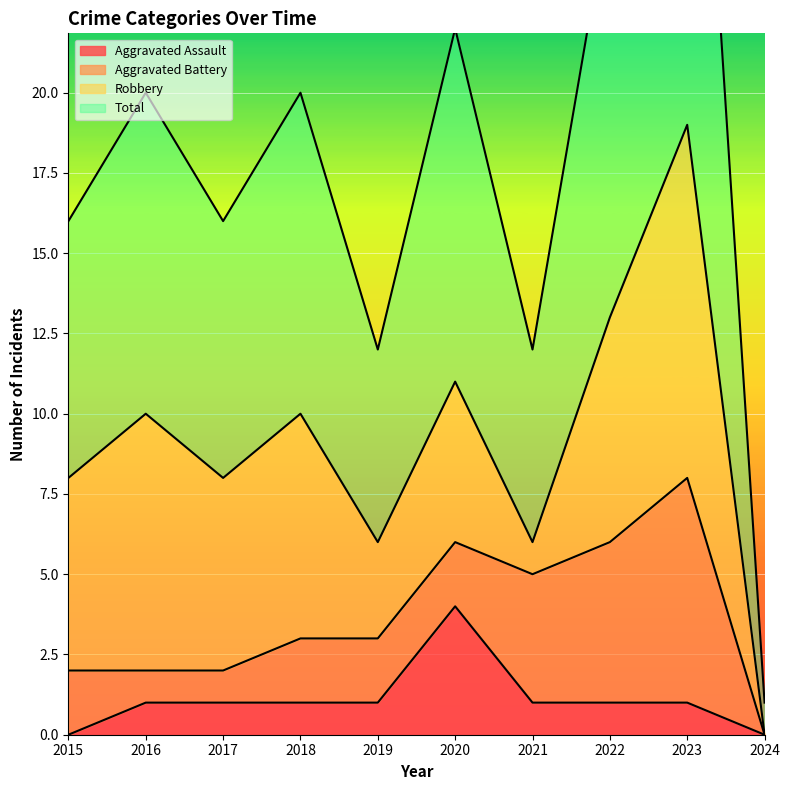

What is the sum of the Aggravated Assault values at 2020 and 2023?

5